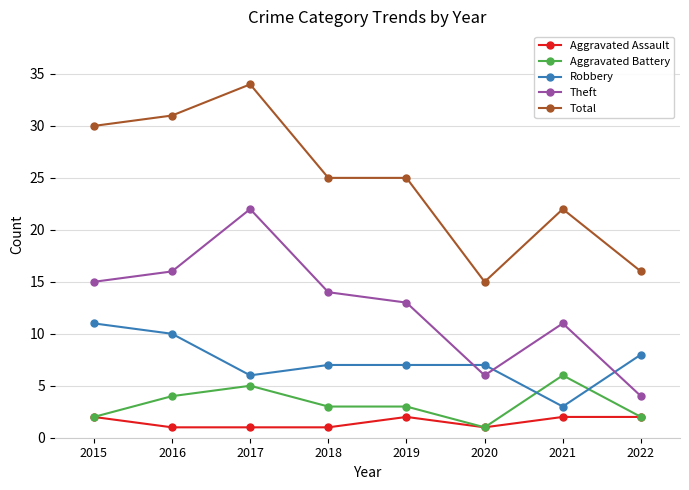

Reading right to left, extract all data points from this chart.

Aggravated Assault: 2	2	1	2	1	1	1	2
Aggravated Battery: 2	6	1	3	3	5	4	2
Robbery: 8	3	7	7	7	6	10	11
Theft: 4	11	6	13	14	22	16	15
Total: 16	22	15	25	25	34	31	30